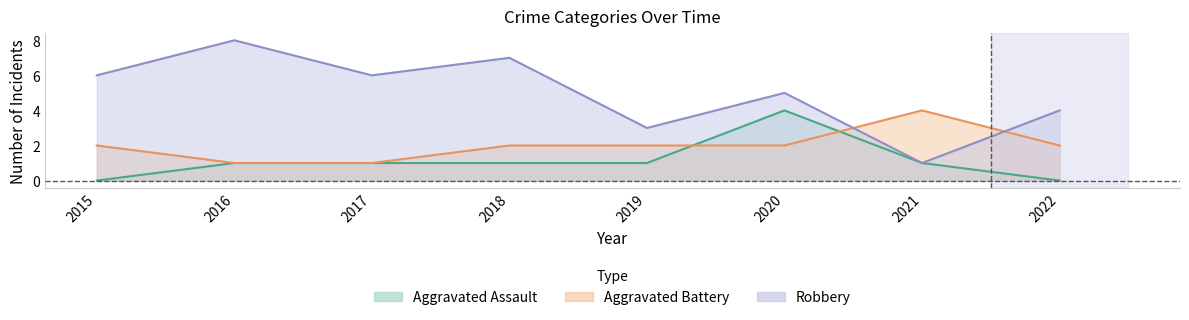

What is the value of the Robbery point at the 6th from the left?

5